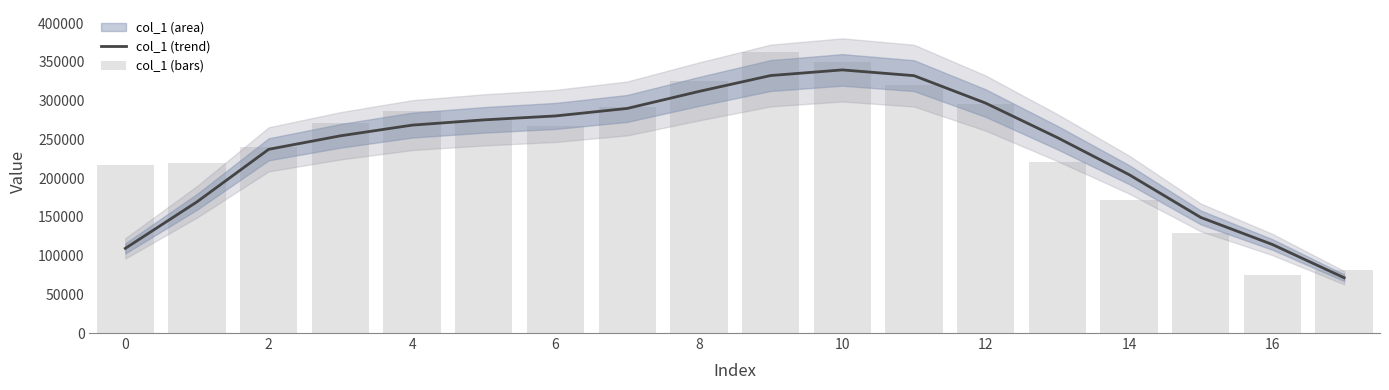

What is the average value of the col_1 (trend) series?

238137.0